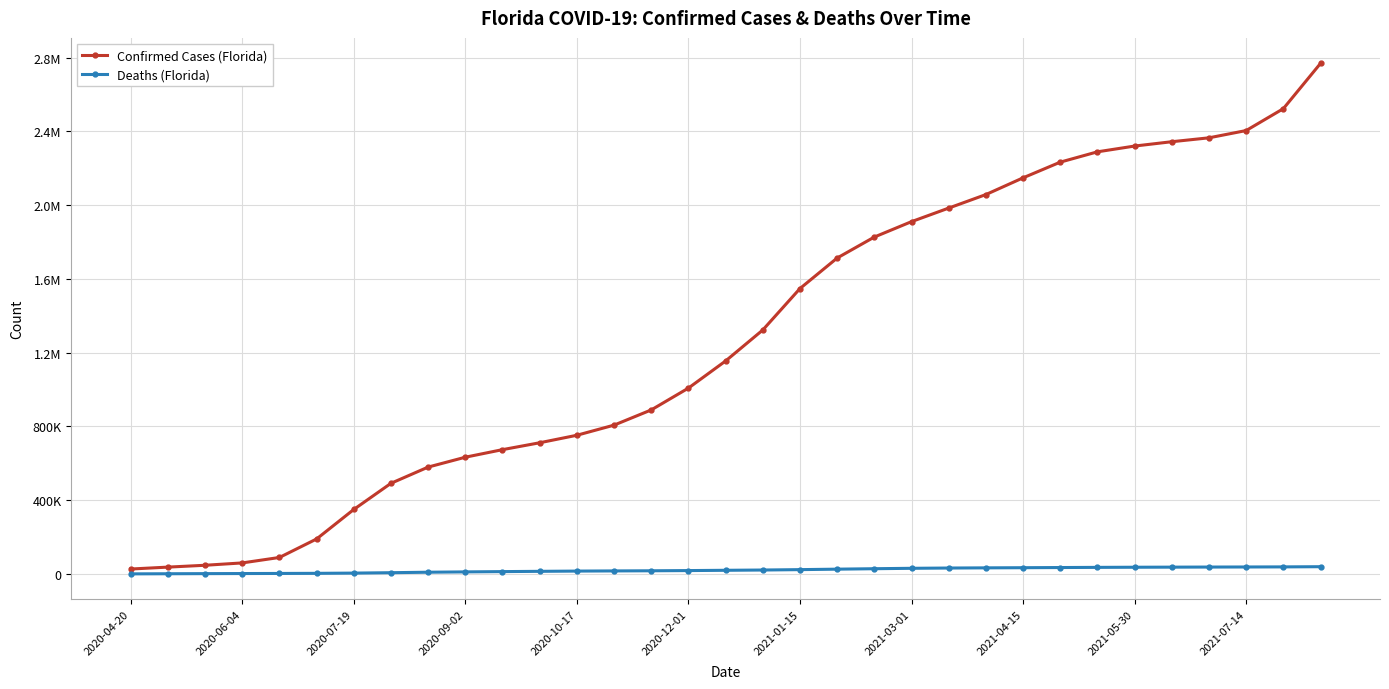

True or false: Deaths (Florida) has more than 2 interior local peaks.

False